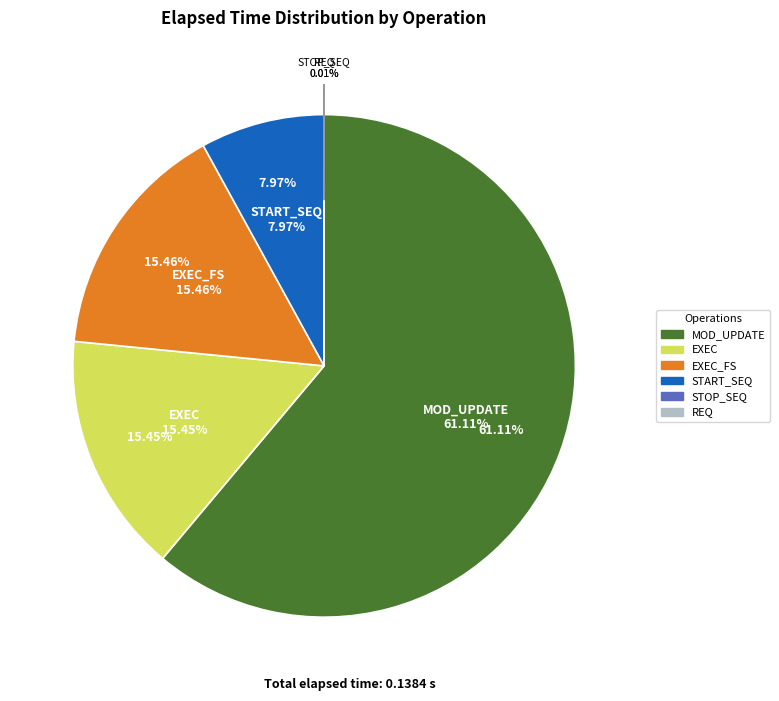

Count the number of slices in the pie.

6